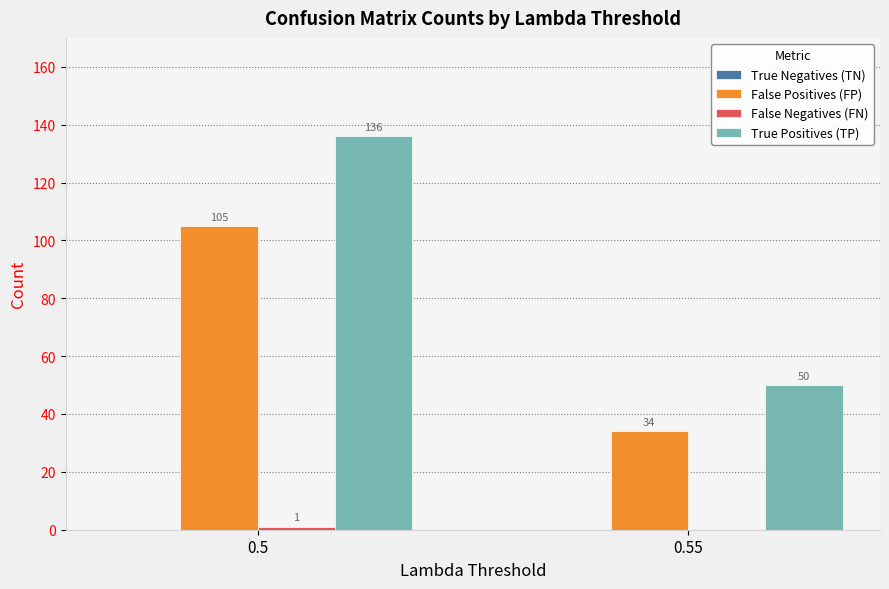

Which series has the largest total across all categories?

True Positives (TP)